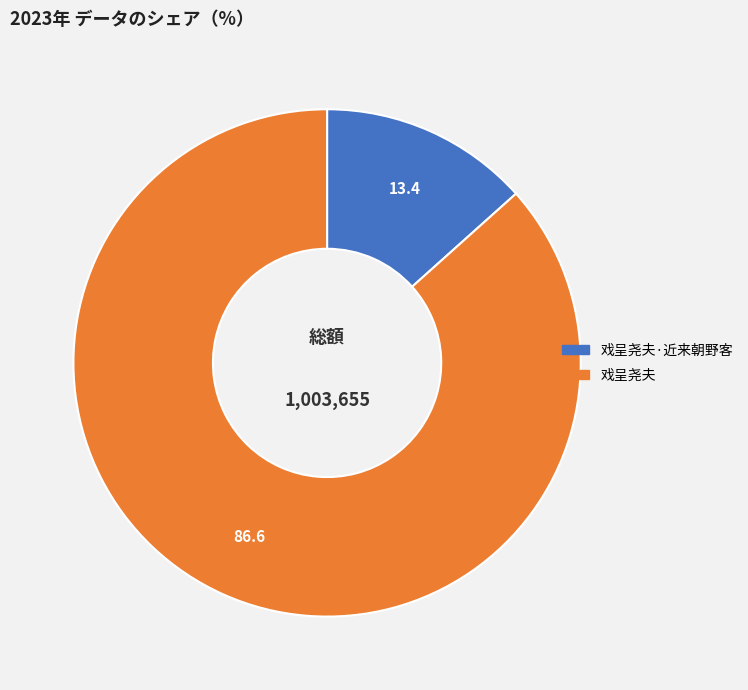

Does any single category account for the majority?

Yes